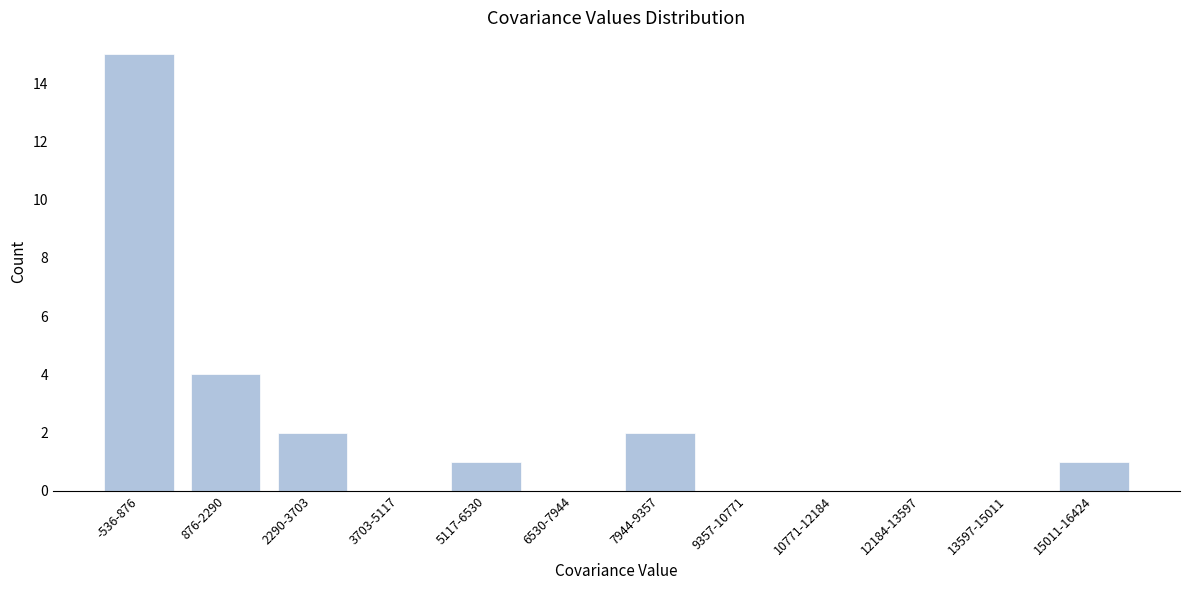

Reading left to right, extract all data points from this chart.

-536-876=15	876-2290=4	2290-3703=2	3703-5117=0	5117-6530=1	6530-7944=0	7944-9357=2	9357-10771=0	10771-12184=0	12184-13597=0	13597-15011=0	15011-16424=1